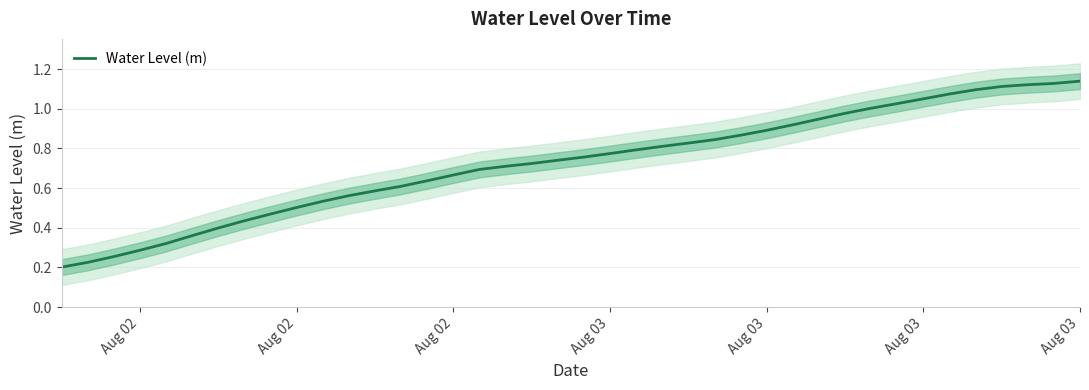

What is the average value?

0.7